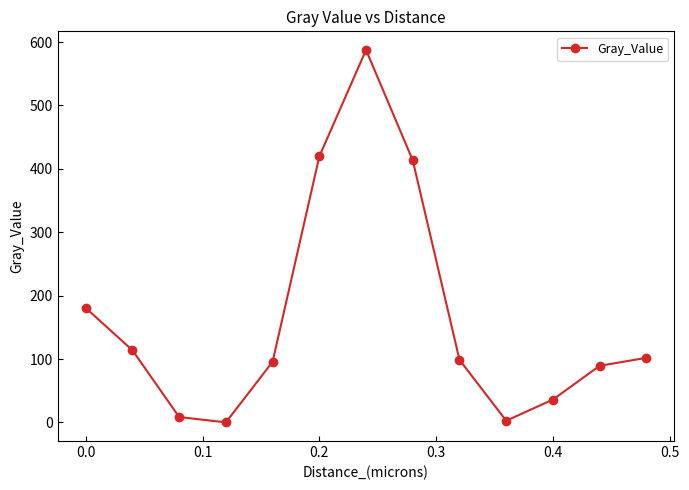

Is this an area chart (filled region under the line)?

No